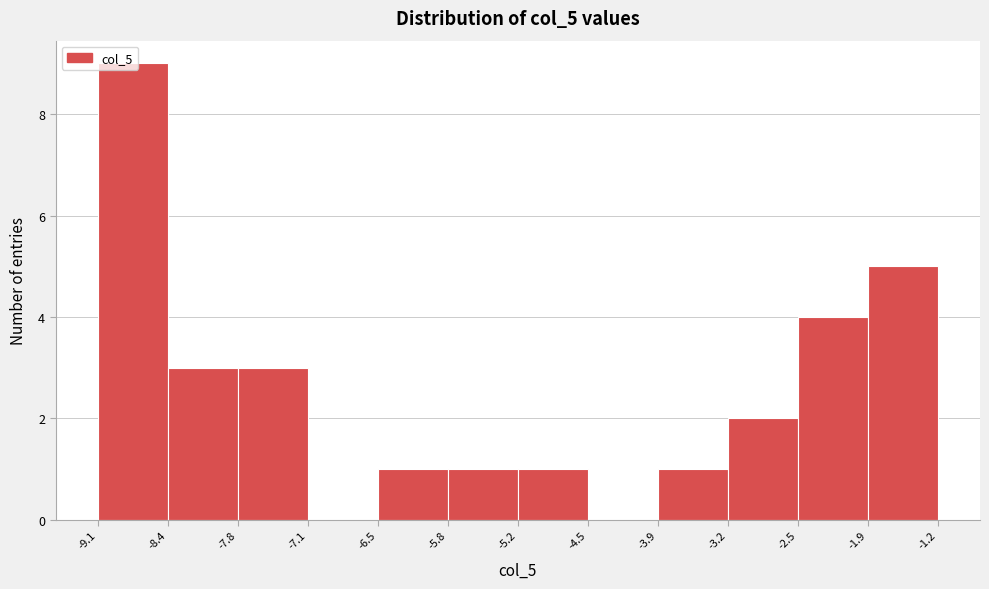

What is the height of the bar covering -8.4 to -7.8 on the x-axis? The values are not printed on the chart, so give them approximately, as read against the axis.

3